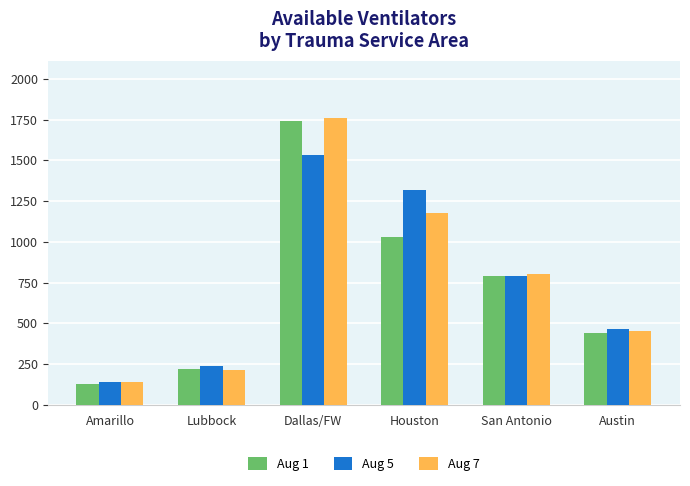

Which series changed the most between Lubbock and Houston?

Aug 5